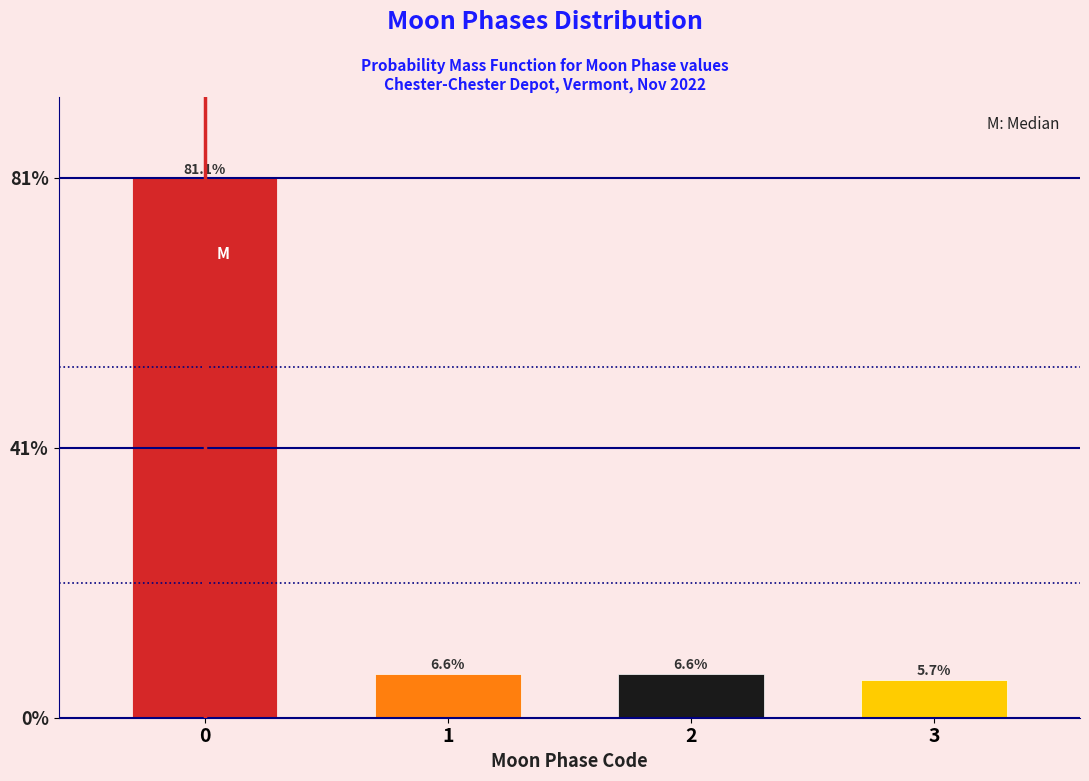

Reading right to left, extract all data points from this chart.

5.7	6.6	6.6	81.1